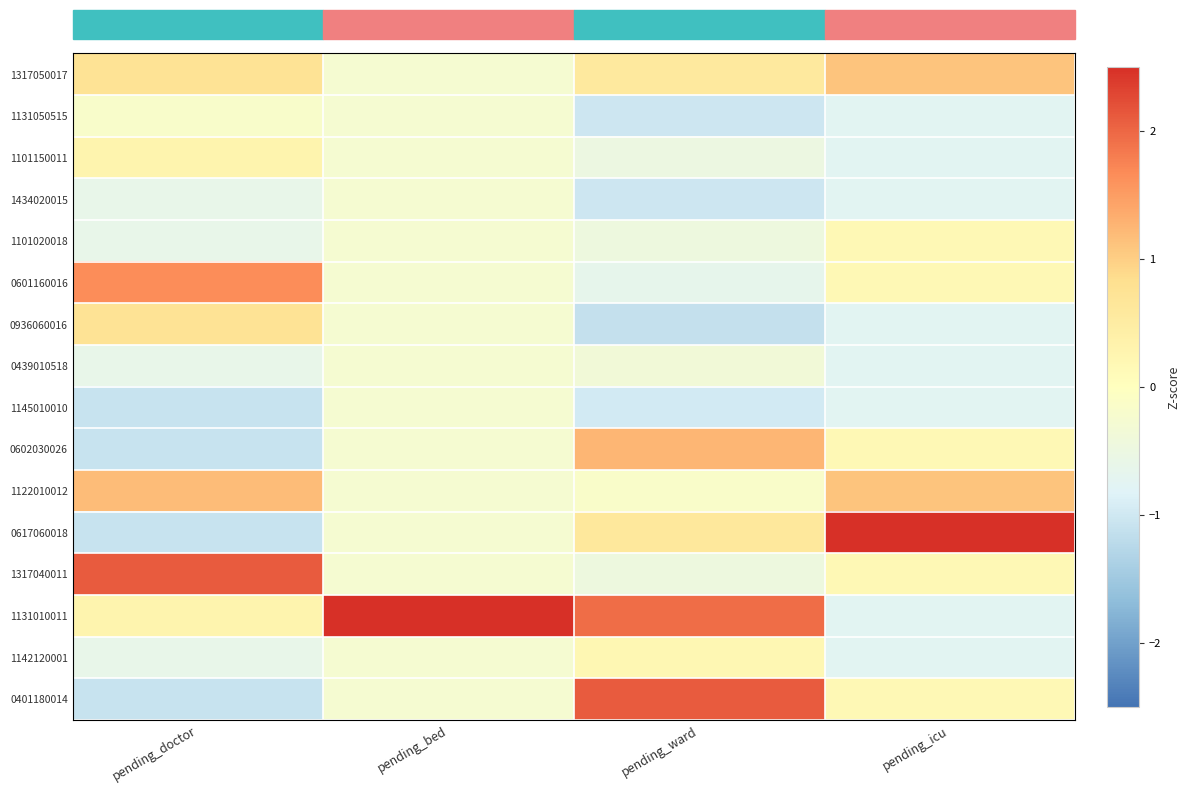

Rank the categories by 1101020018 value from highest to lowest.

pending_icu, pending_bed, pending_ward, pending_doctor